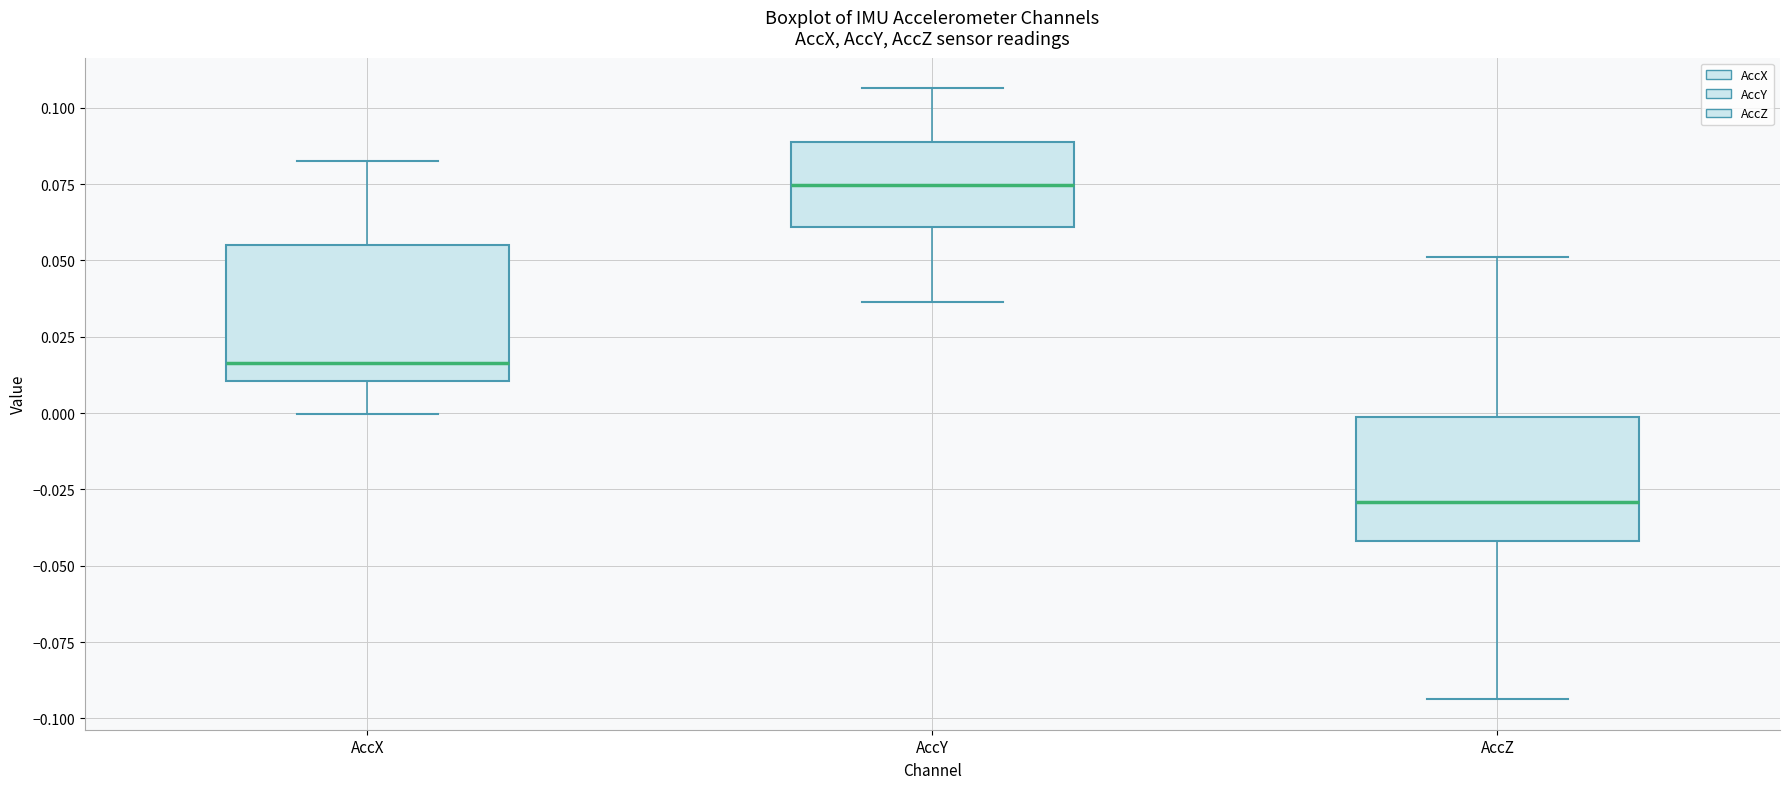

Reading left to right, transcribe this box plot: for each box, give where its median line is, the range the box spans, and where its two whiskers end, as read against the y-axis. The values are not printed on the chart, so give them approximately, as read against the axis.

AccX: median 0.015, box 0.010 to 0.055, whiskers 0.000 to 0.085
AccY: median 0.075, box 0.060 to 0.090, whiskers 0.035 to 0.105
AccZ: median -0.030, box -0.040 to 0.000, whiskers -0.095 to 0.050